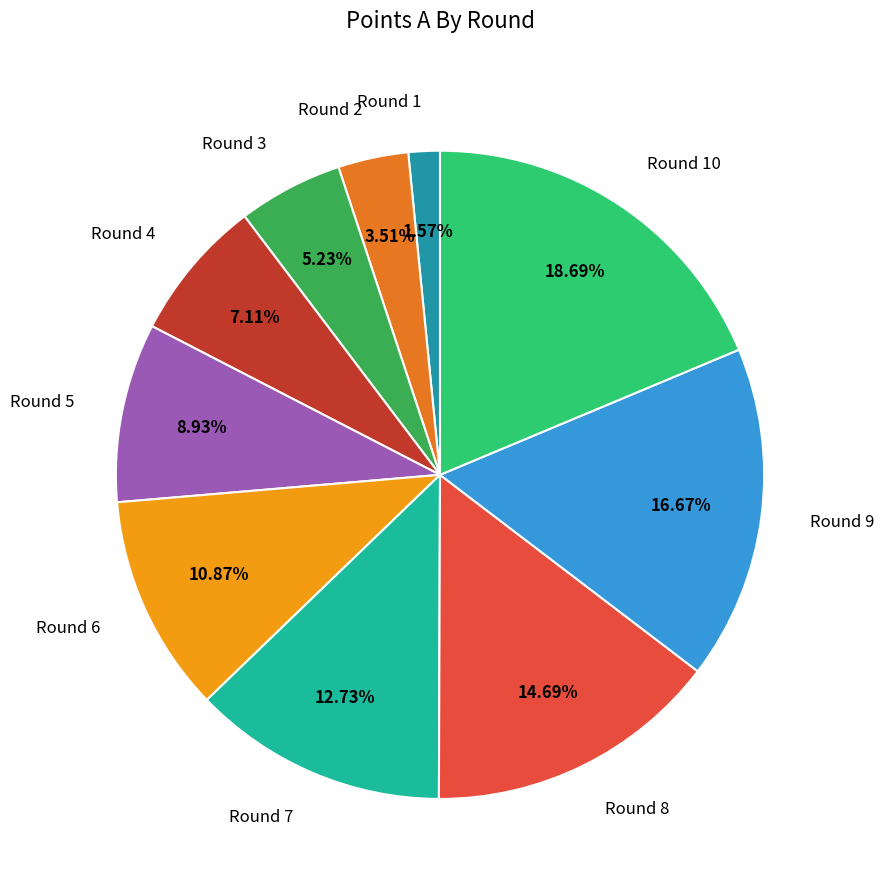

What percentage is the Round 9 slice, to the nearest percent?

17%